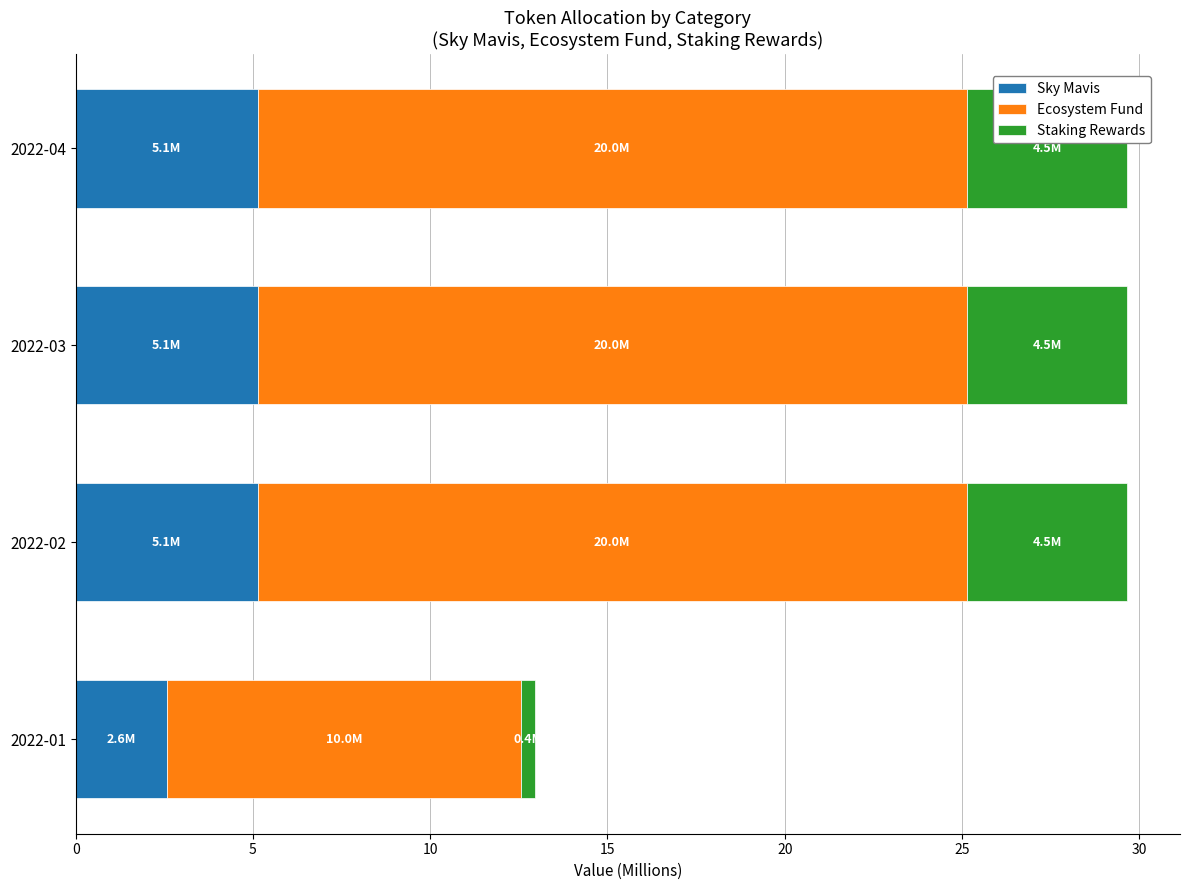

What is the lowest value of the Sky Mavis series?

2.6